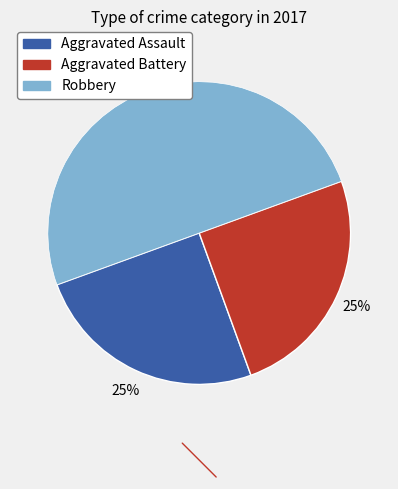

Which has a higher value, Aggravated Assault or Robbery?

Robbery